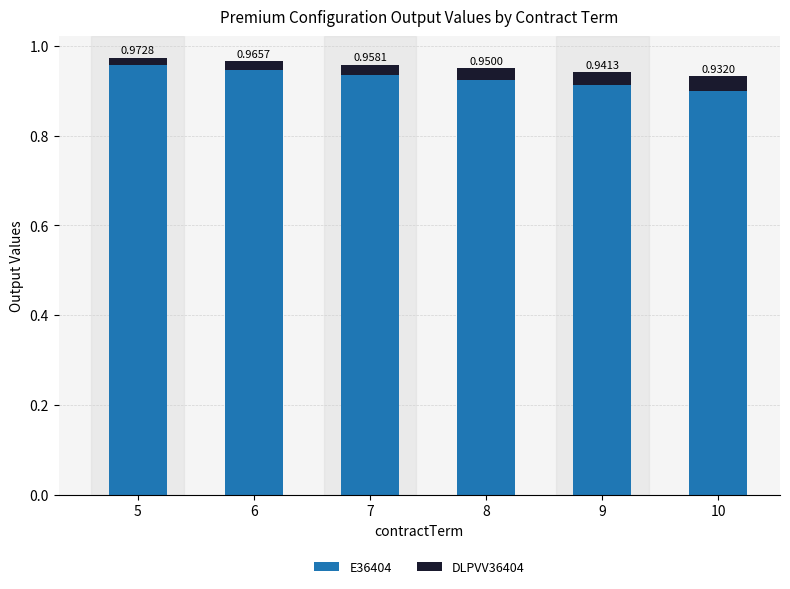

Rank the categories by E36404 value from lowest to highest.

10, 9, 8, 7, 6, 5